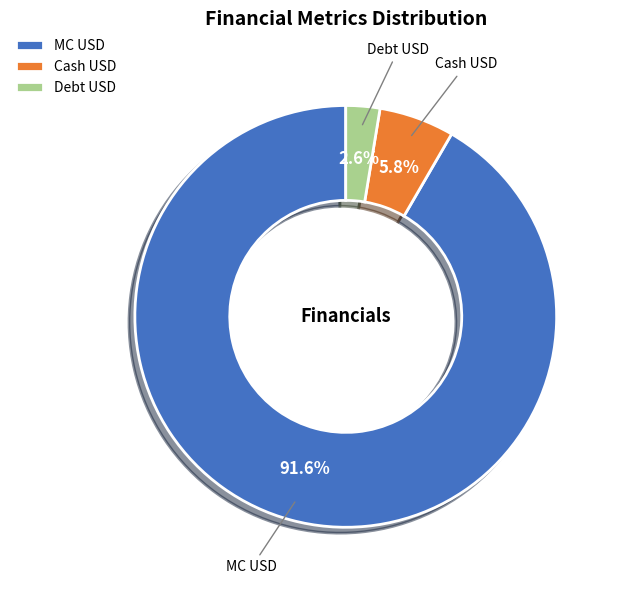

Approximately how many times larger is the value at MC USD compared to Debt USD?

35.2